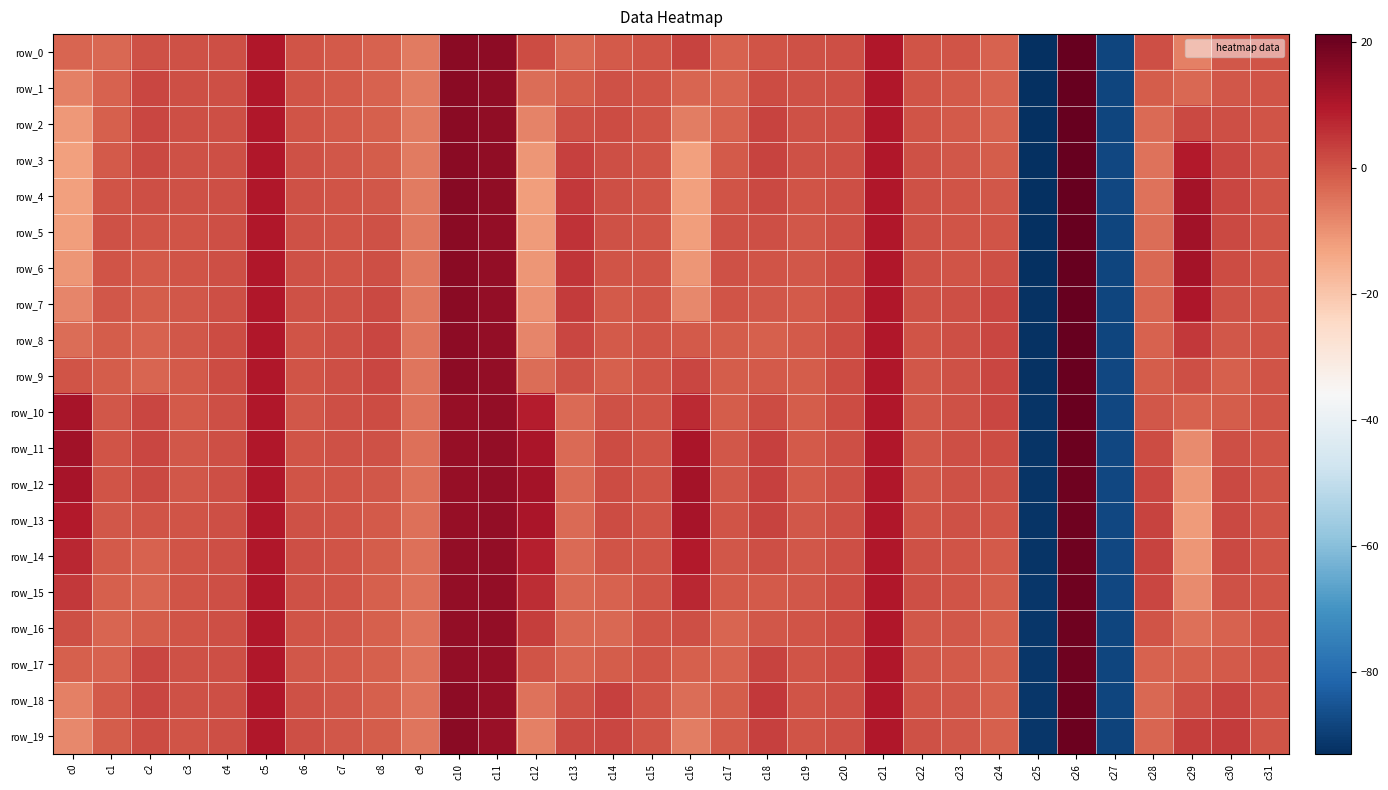

Where is row_5 nearest to the value -35?

c16